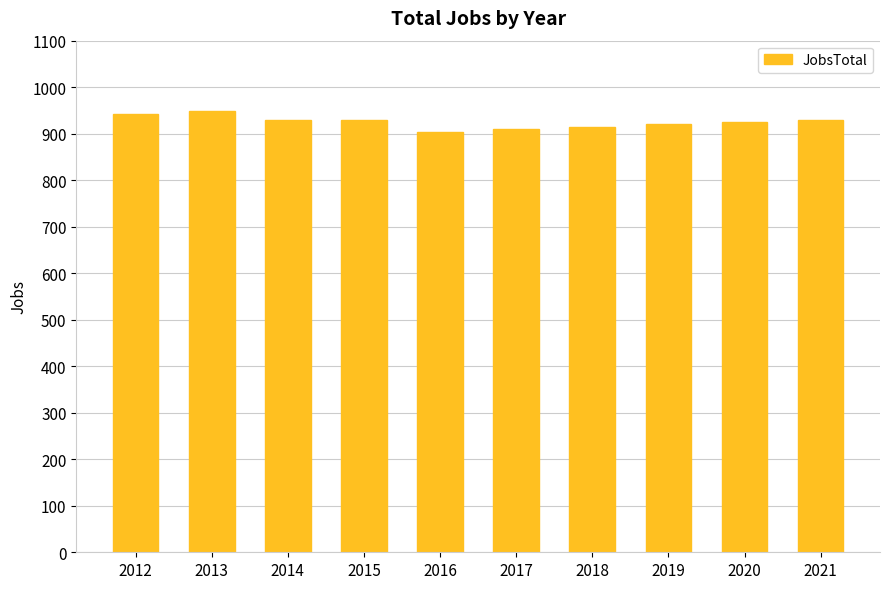

What is the value of the 6th bar from the left?

911